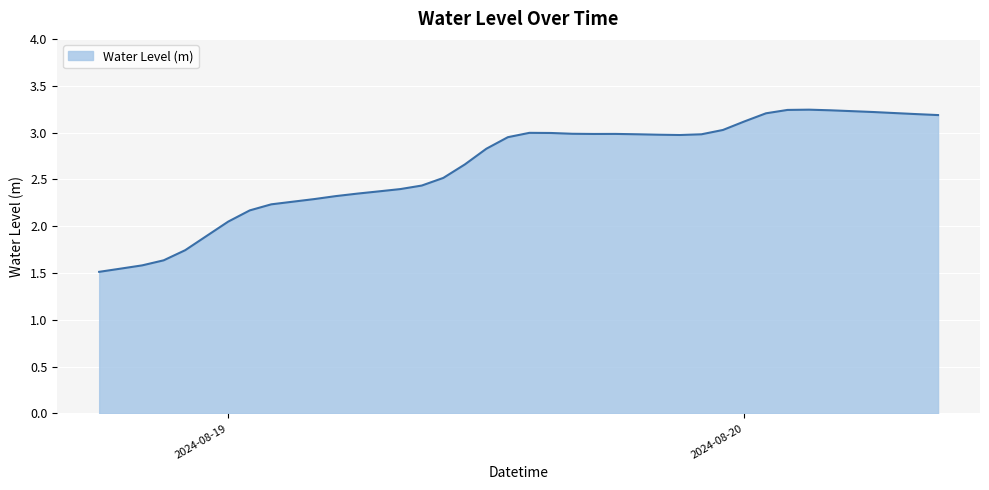

What is the label of the 28th point from the right?

2024-08-19 06:00:00